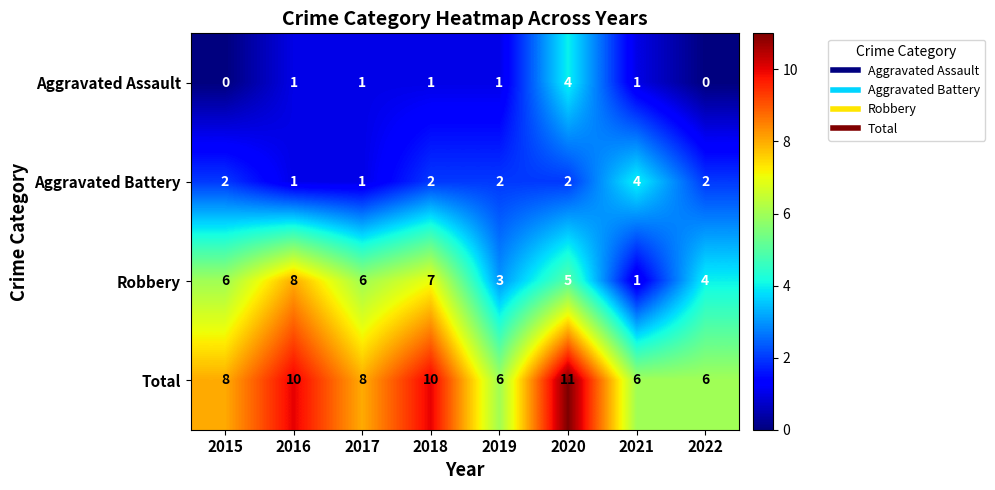

What is the difference between the maximum and minimum values in the Total series?

5